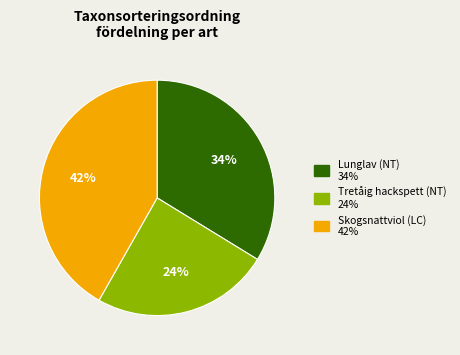

Which category has the biggest portion of the pie?

Skogsnattviol (LC)